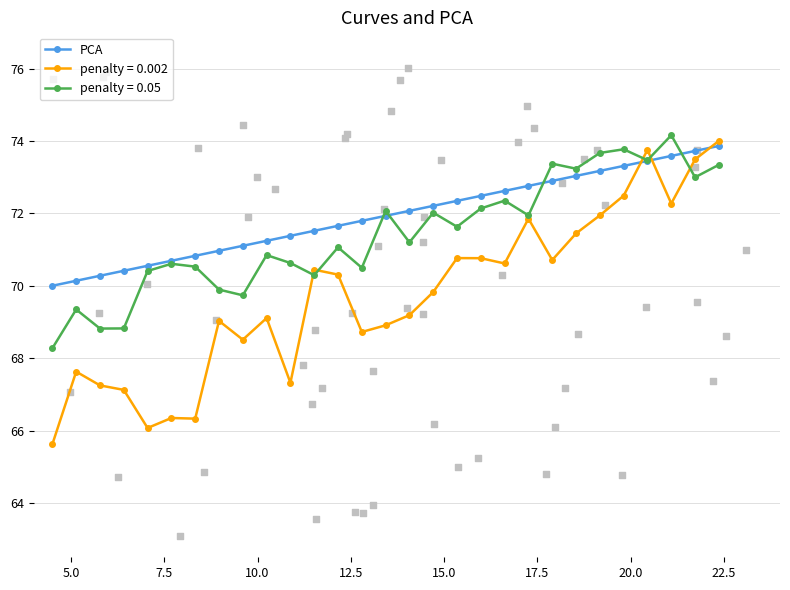

True or false: penalty = 0.002 has more than 0 points higher than both neighbors.

True